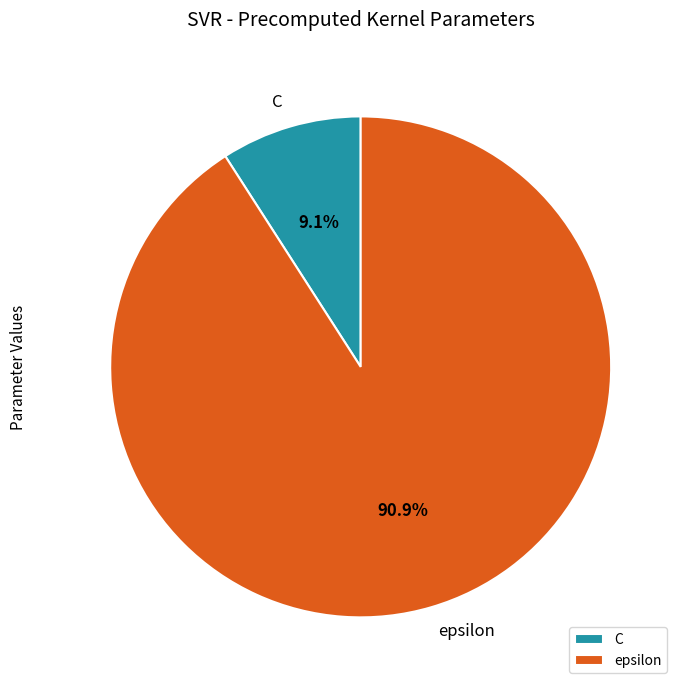

Count the number of slices in the pie.

2